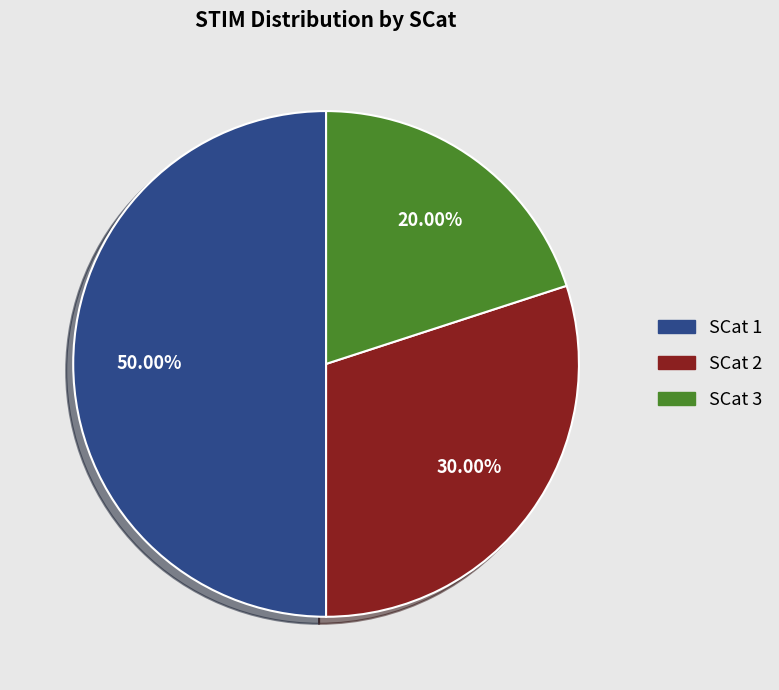

Combined, do SCat 1 and SCat 3 account for over 50%?

Yes